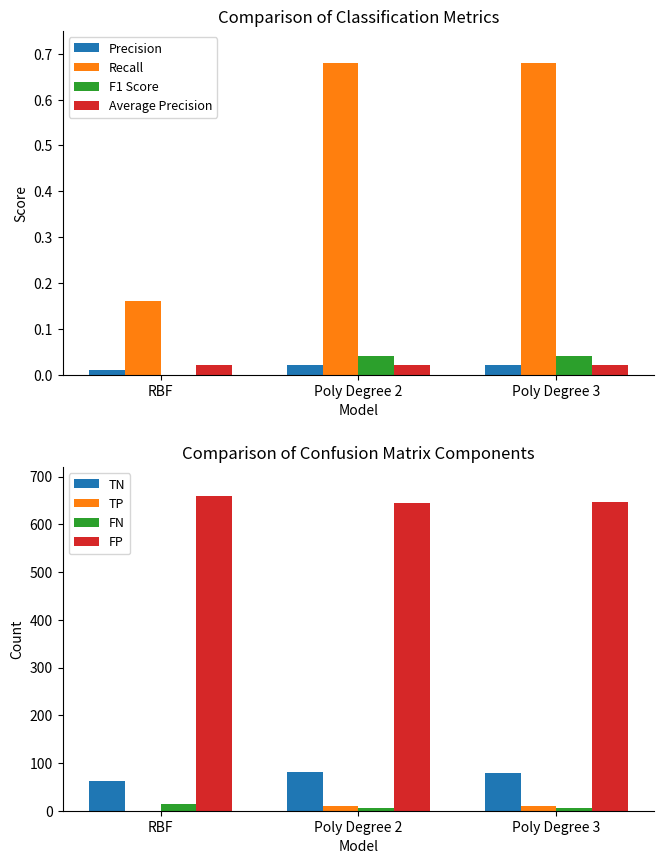

Are the bars grouped side by side (vs. stacked)?

Yes